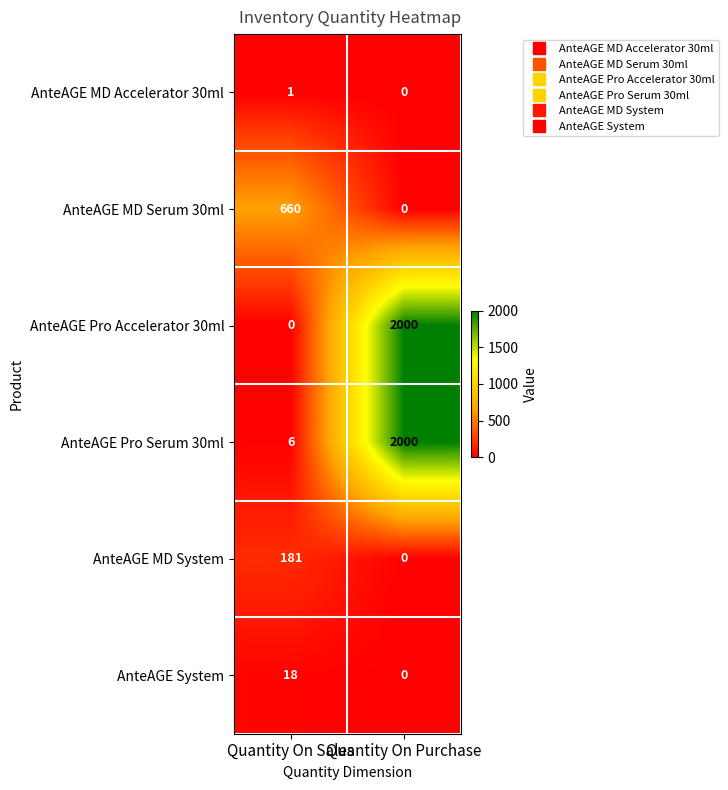

At how many categories does at least one series exceed 883?

1